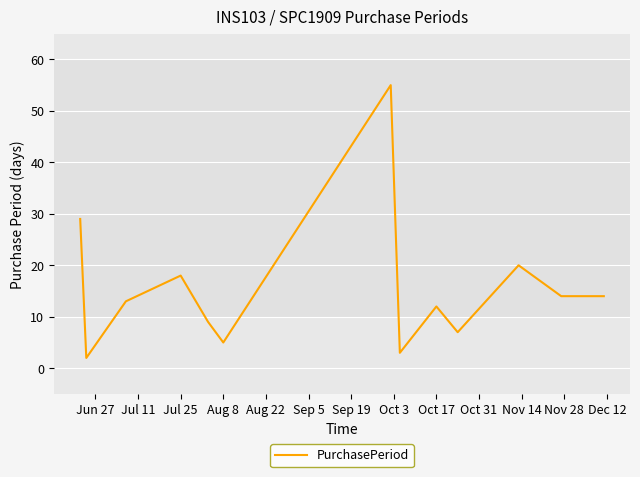

What is the maximum value shown in the chart?

55